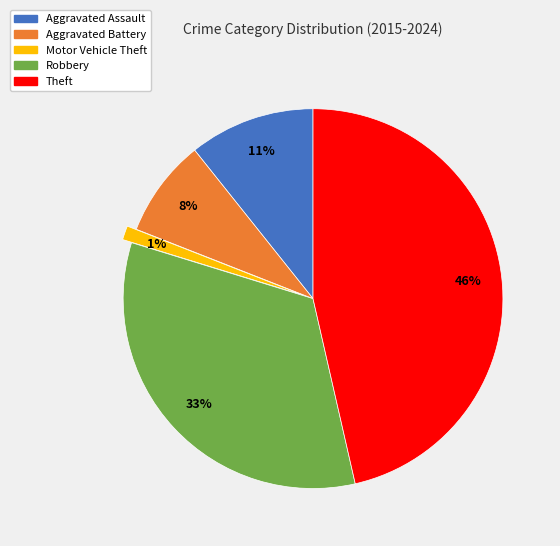

How many segments does this pie chart have?

5